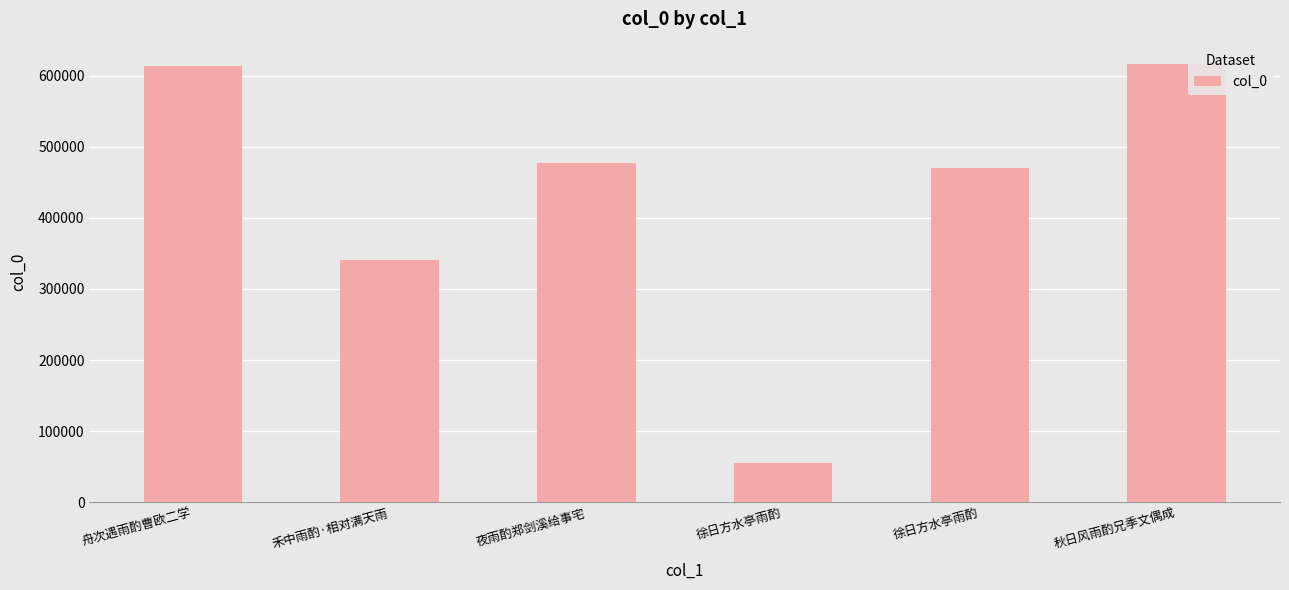

What is the value of the 3rd bar from the left?

477223